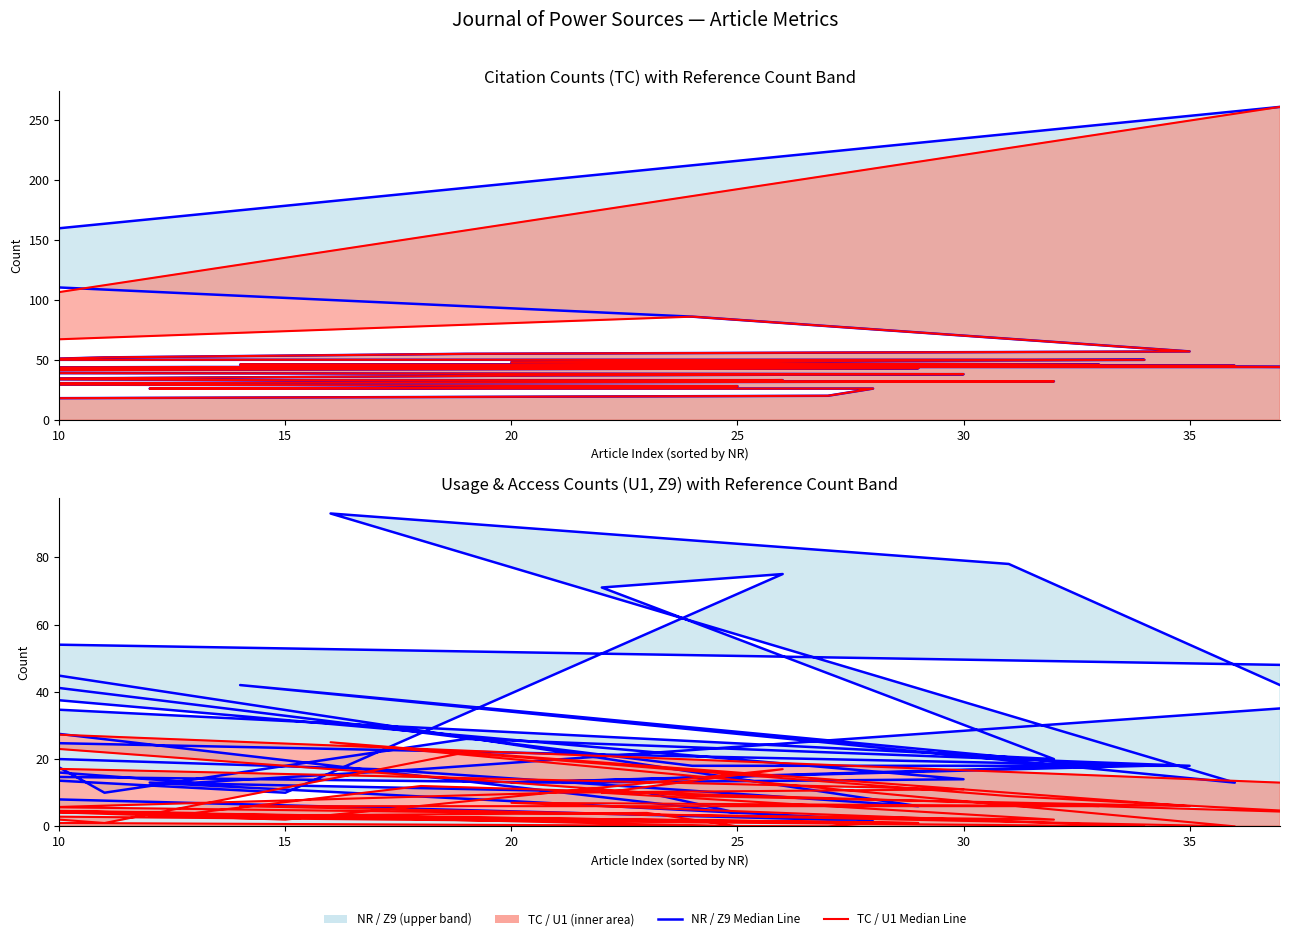

What is the difference between the second highest and minimum values in the NR Median Line series?

108